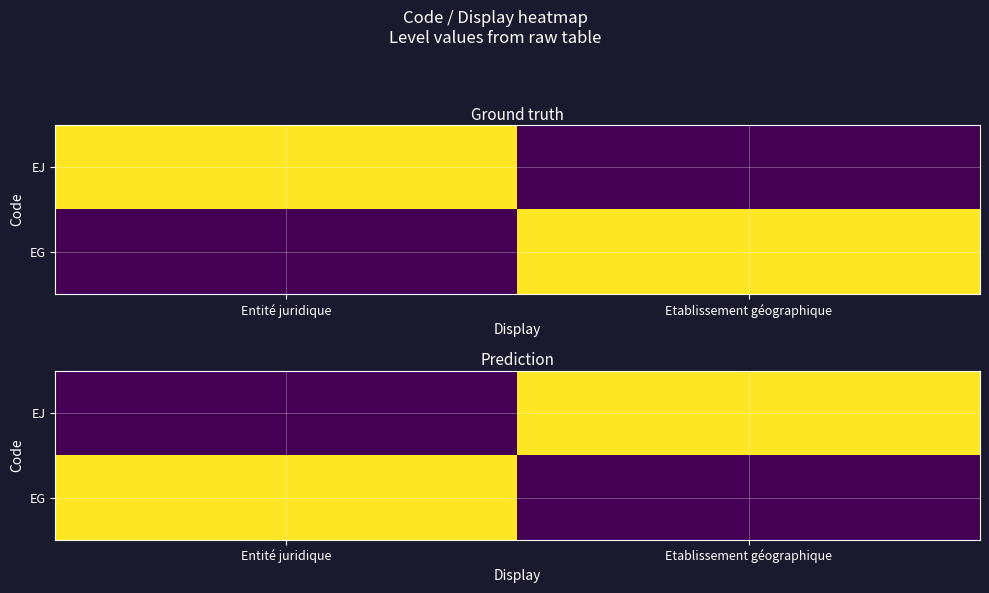

List the series in order of their peak value, lowest first.

EJ, EG